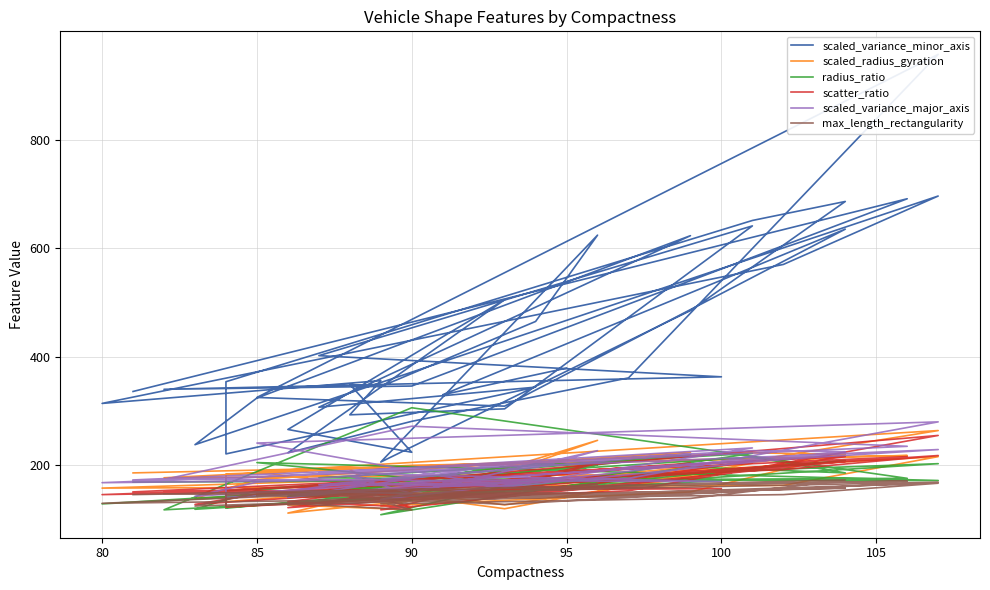

Which series has the largest total across all categories?

scaled_variance_minor_axis